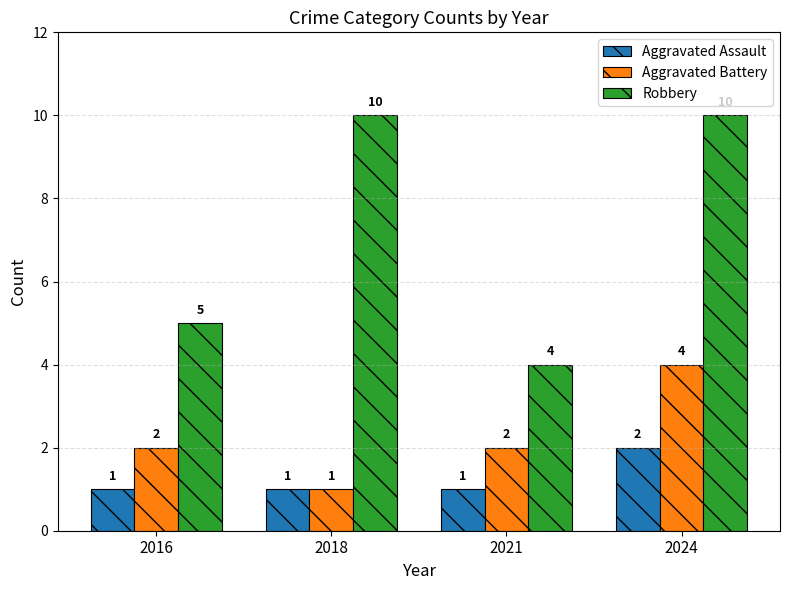

Count the Aggravated Assault values in the range 1 to 2.

4